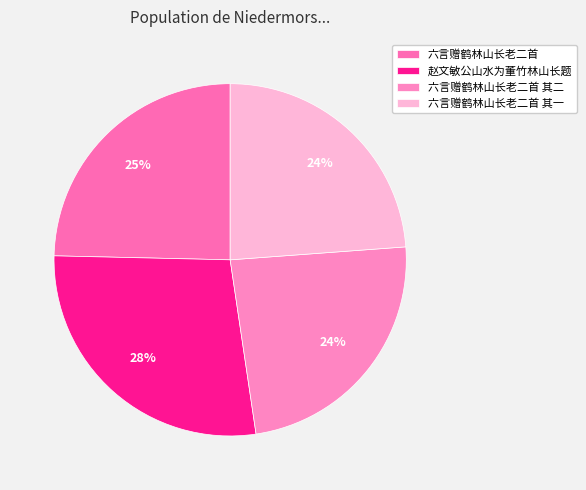

Approximately how many times larger is the value at 六言赠鹤林山长老二首 其一 compared to 六言赠鹤林山长老二首?

1.0